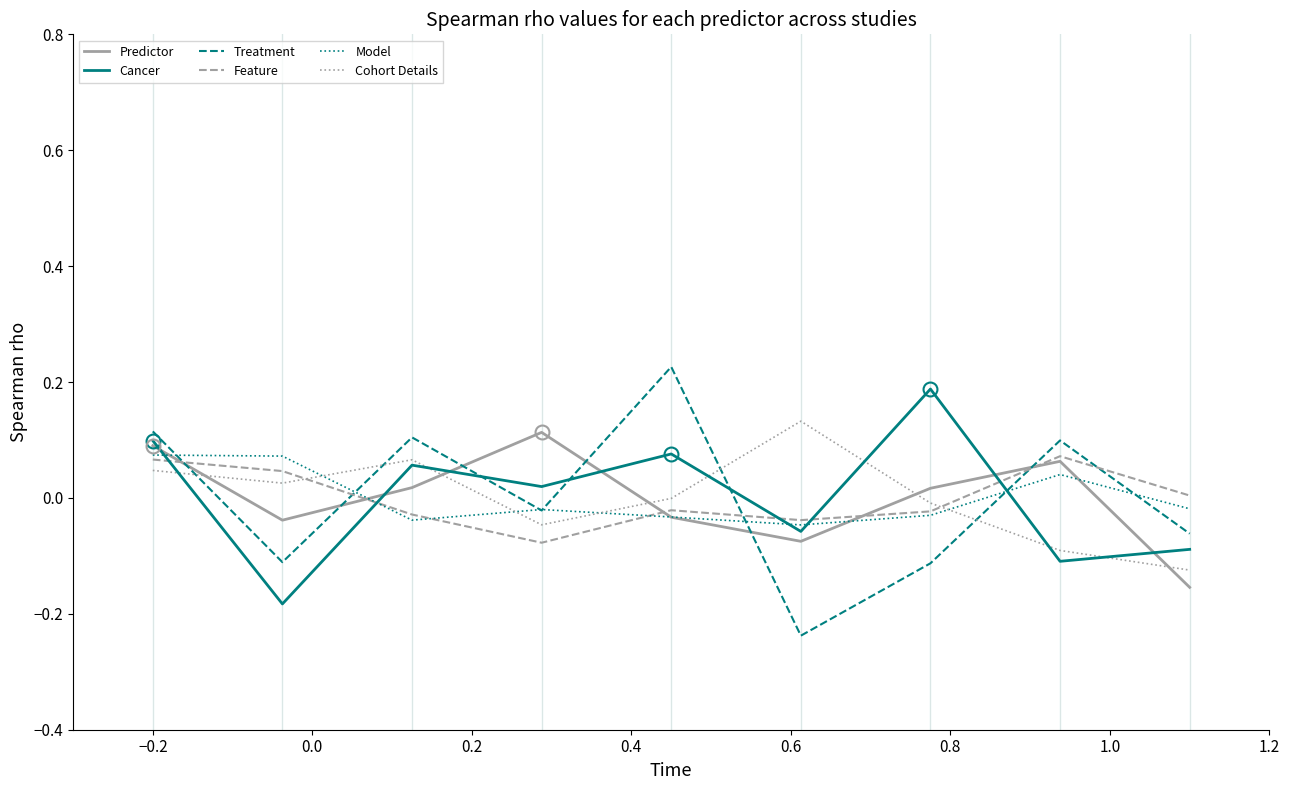

Which series has the largest range (max minus min)?

Treatment